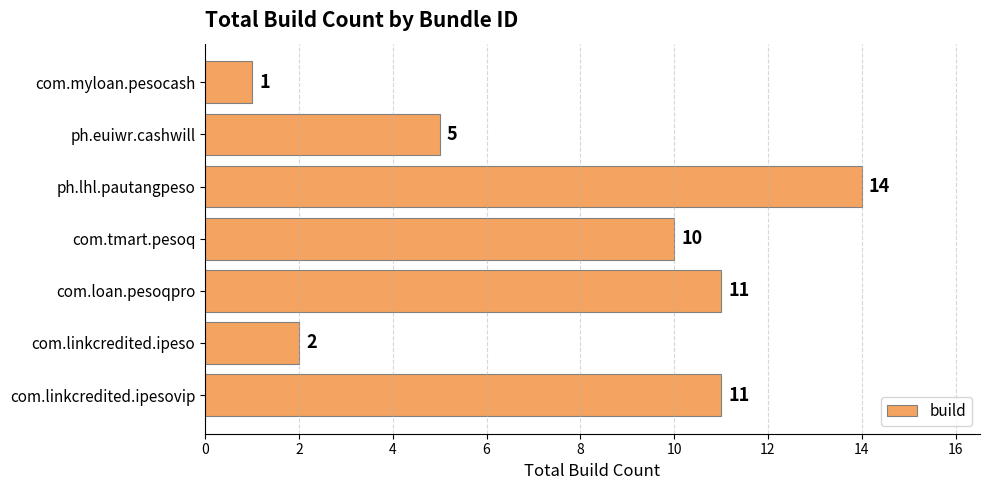

Reading top to bottom, extract all data points from this chart.

1	5	14	10	11	2	11